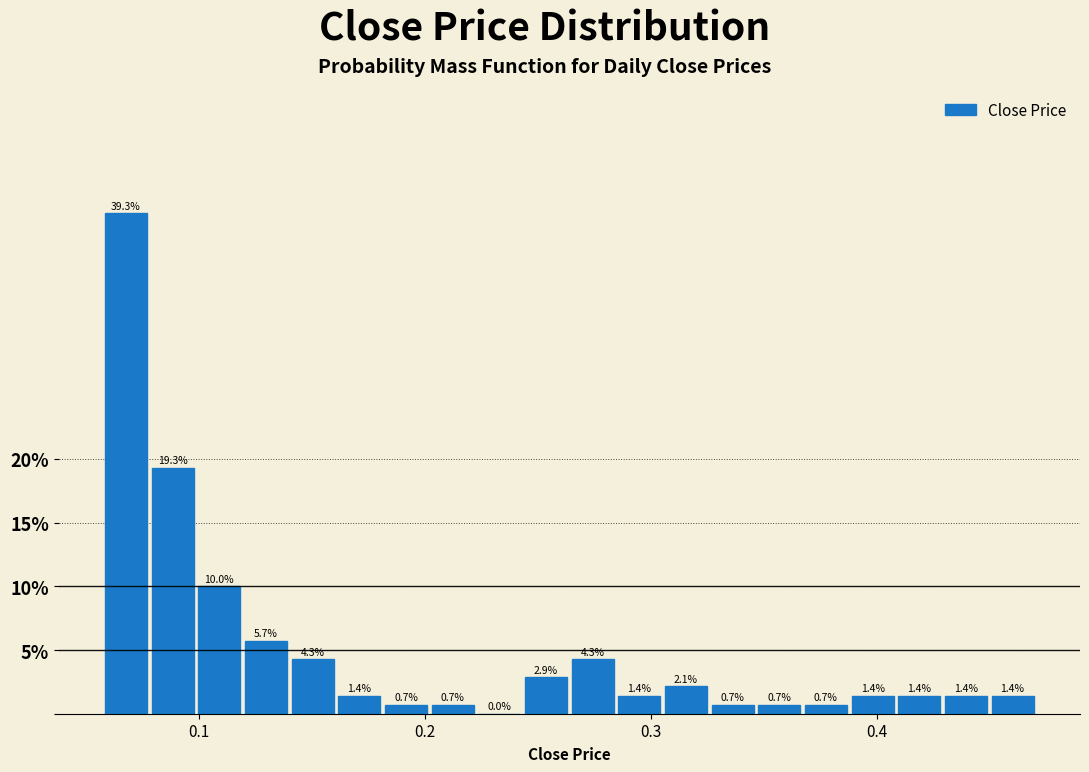

Around what value on the x-axis is the tallest bar? Give the approximate position of its centre, as read against the axis.

0.07